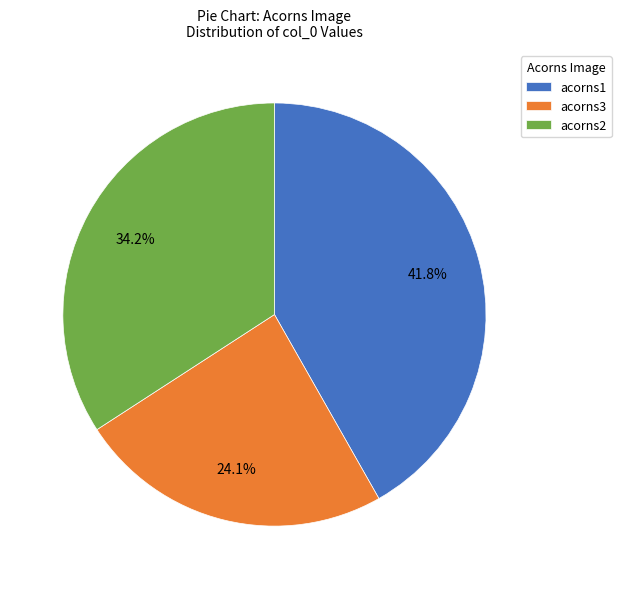

Which category has the biggest portion of the pie?

acorns1